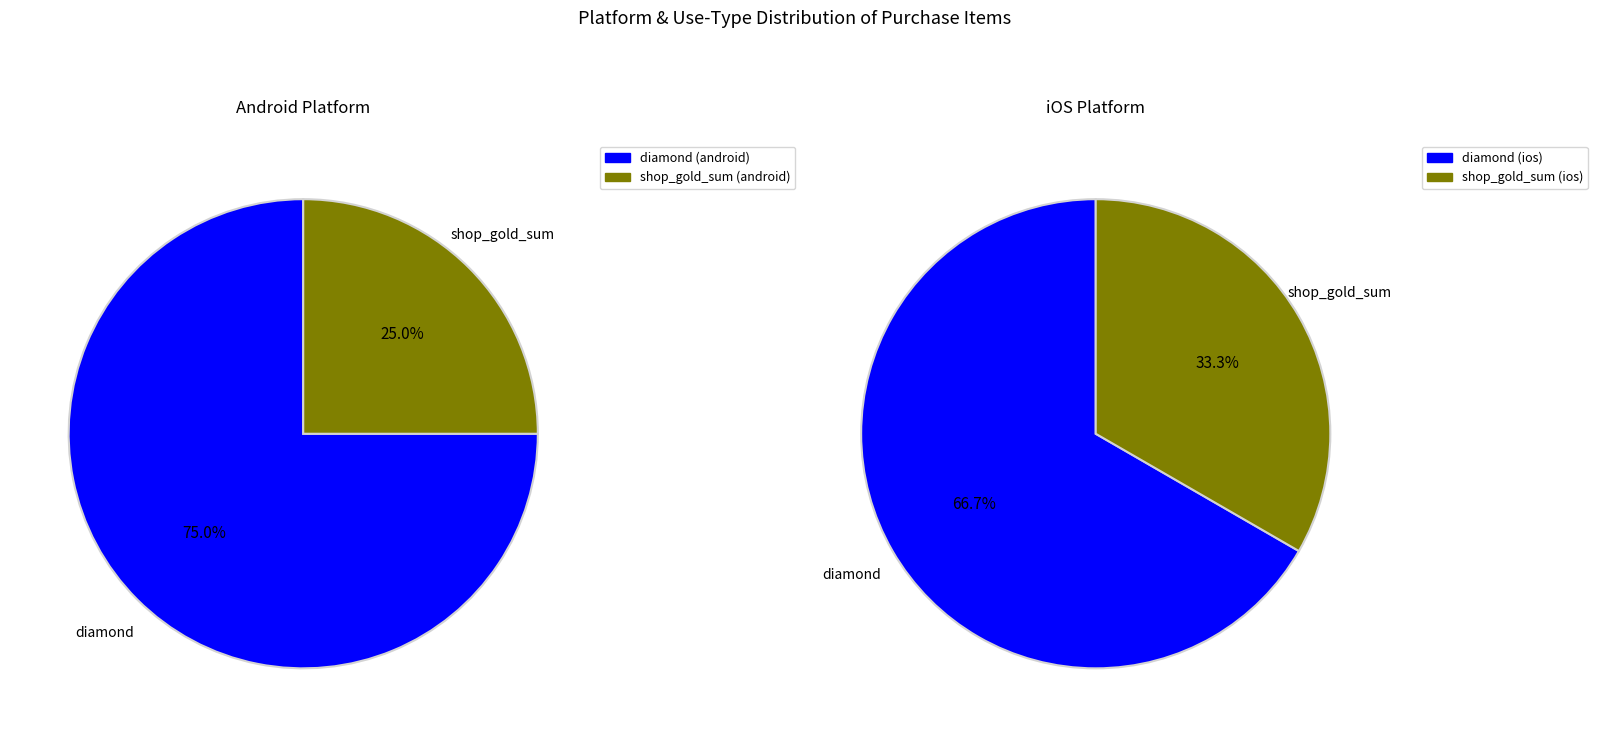

How much of the chart is everything except android_use_type_counts?

64.0%